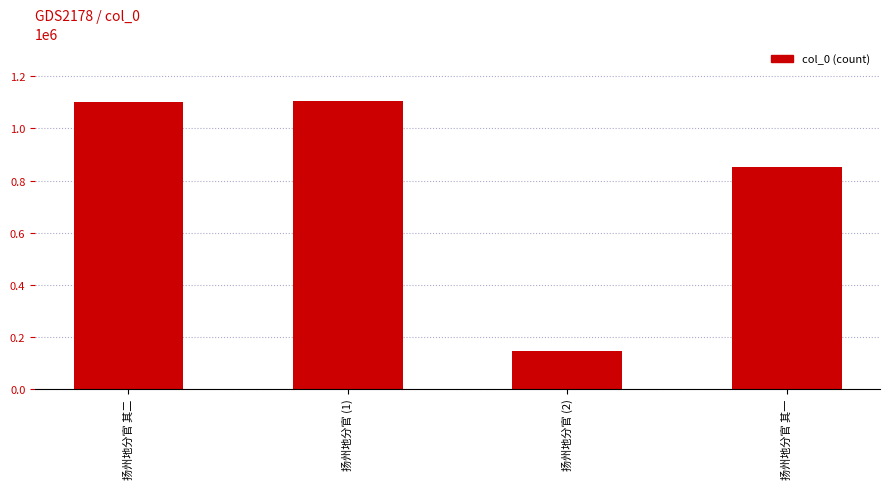

What position from the left is 扬州地分官 (1)?

2